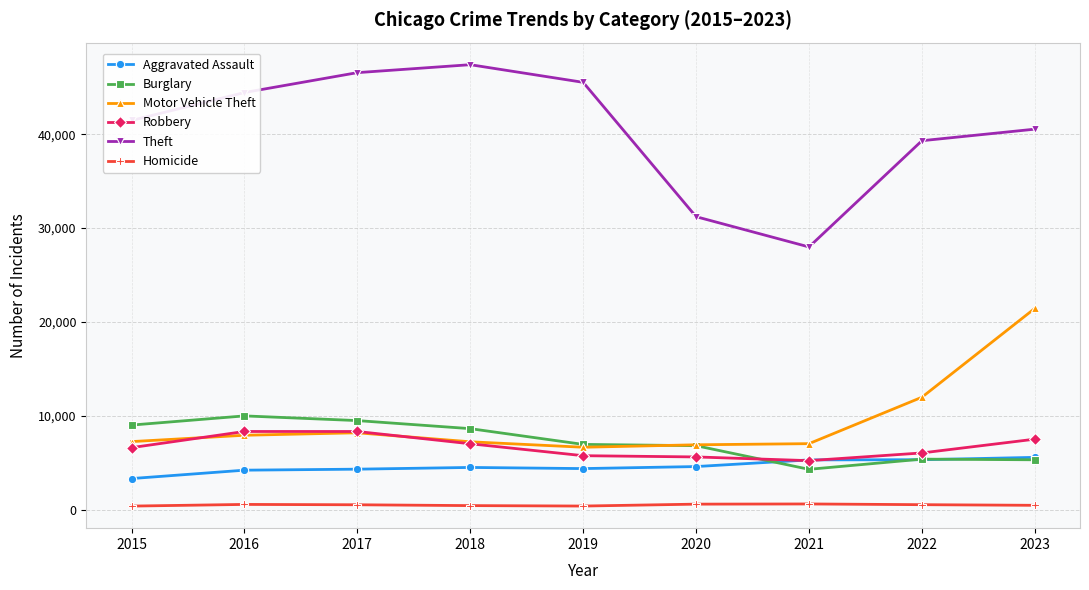

True or false: Theft has more than 0 points higher than both neighbors.

True